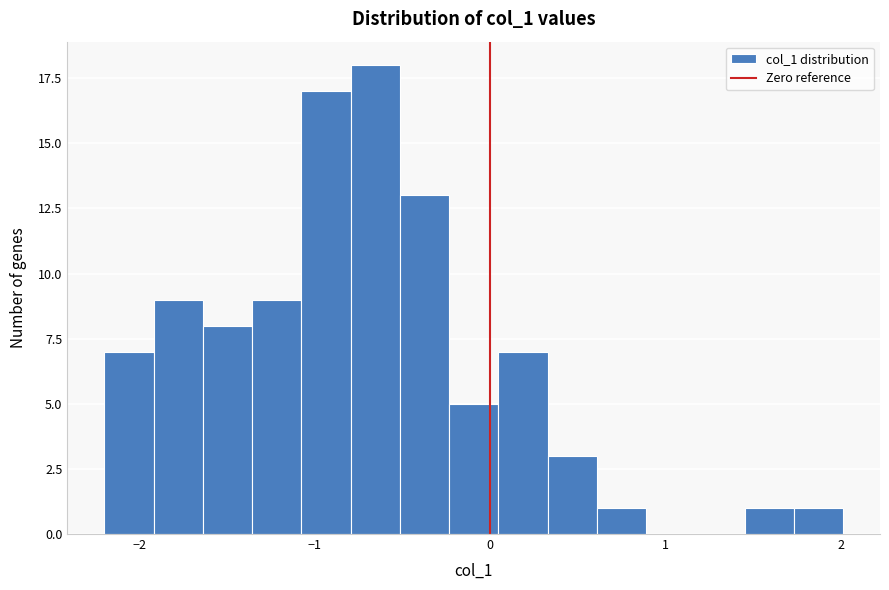

Around what value on the x-axis is the tallest bar? Give the approximate position of its centre, as read against the axis.

-0.7